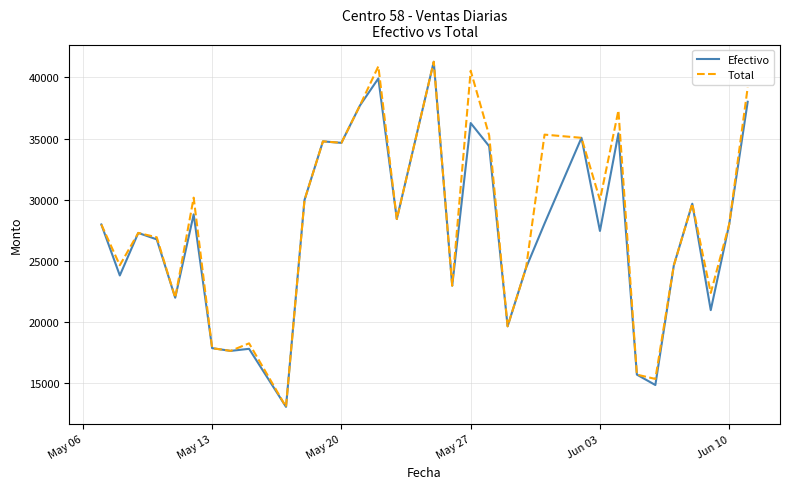

What is the smallest value displayed?

13081.6